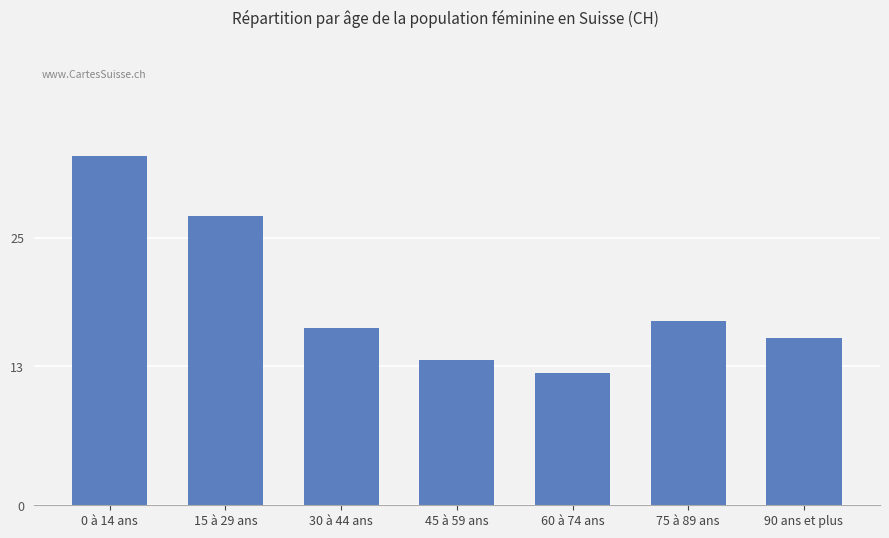

Reading right to left, what are all the values shown in this chart?

90 ans et plus=15.6	75 à 89 ans=17.2	60 à 74 ans=12.4	45 à 59 ans=13.6	30 à 44 ans=16.6	15 à 29 ans=27.0	0 à 14 ans=32.6